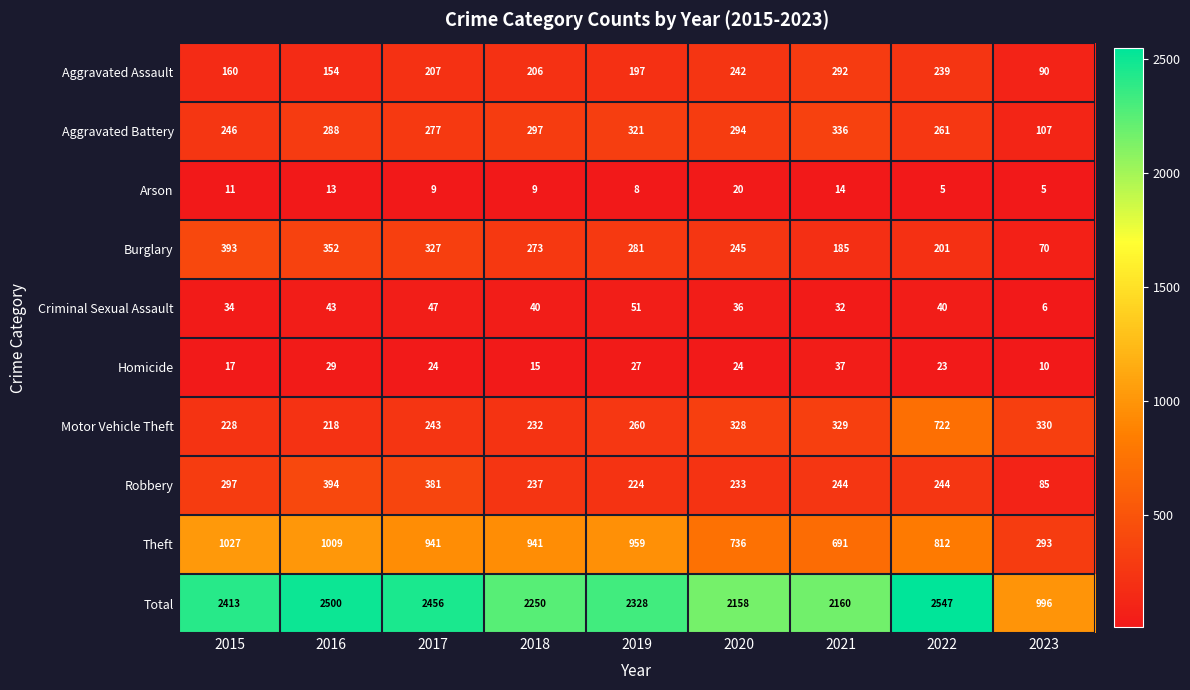

What is the total value across all series at 2022?

5094